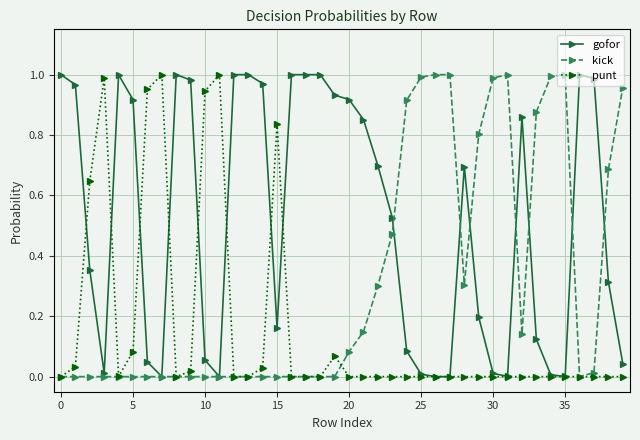

List the series in order of their overall mean, lowest first.

punt, kick, gofor